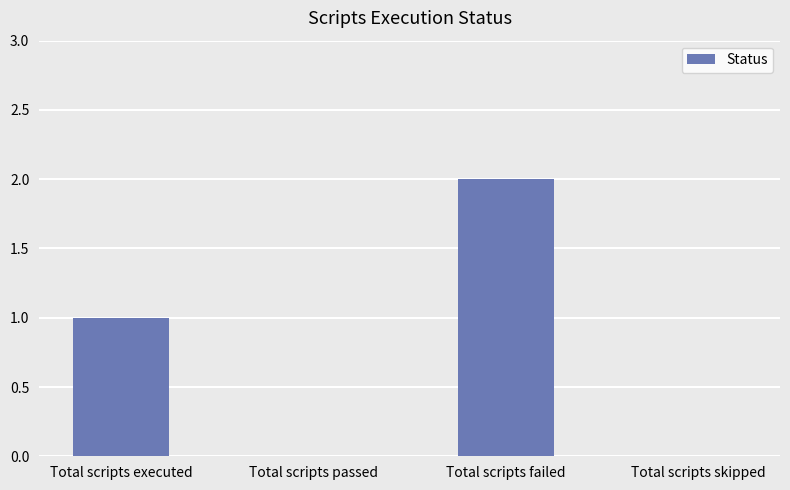

How many categories are shown in the chart?

4